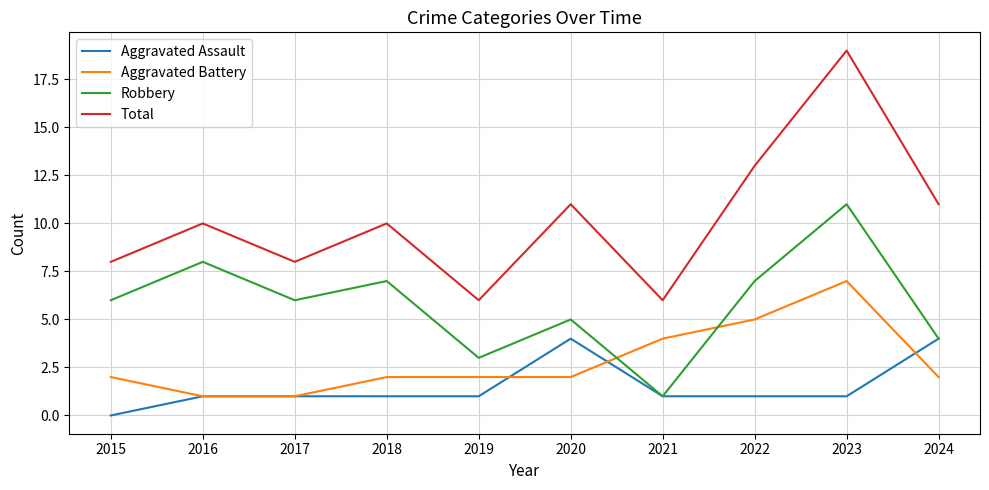

What are all the series names shown in the legend?

Aggravated Assault, Aggravated Battery, Robbery, Total